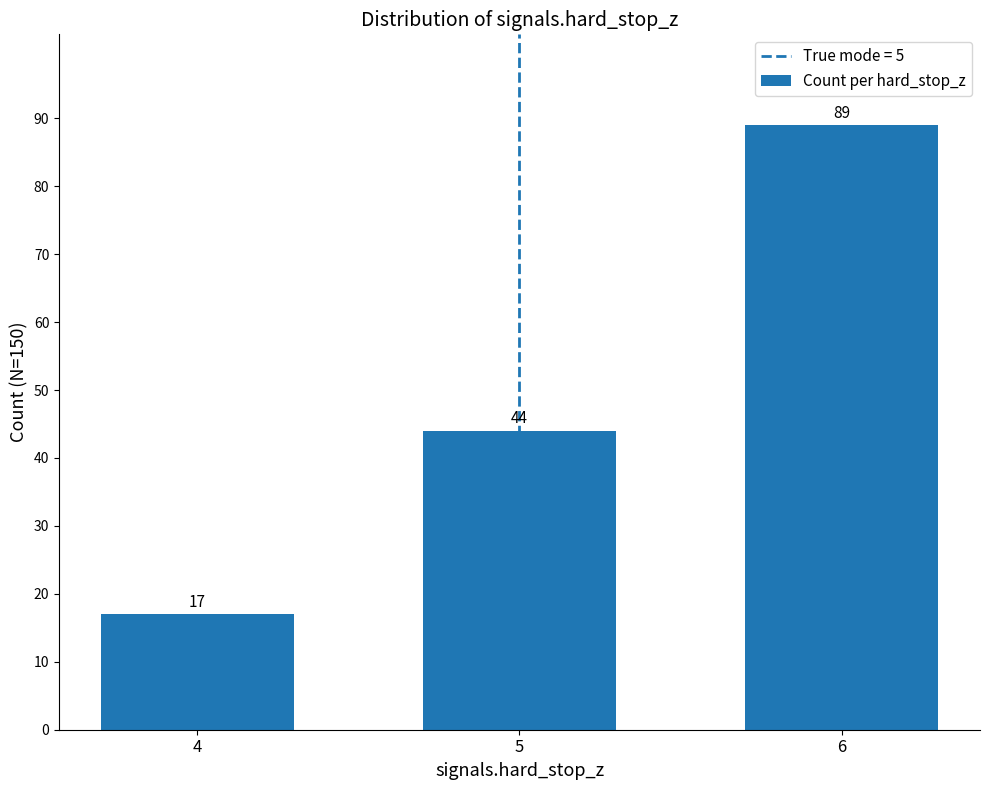

What is the change in value from 4 to 6?

+72